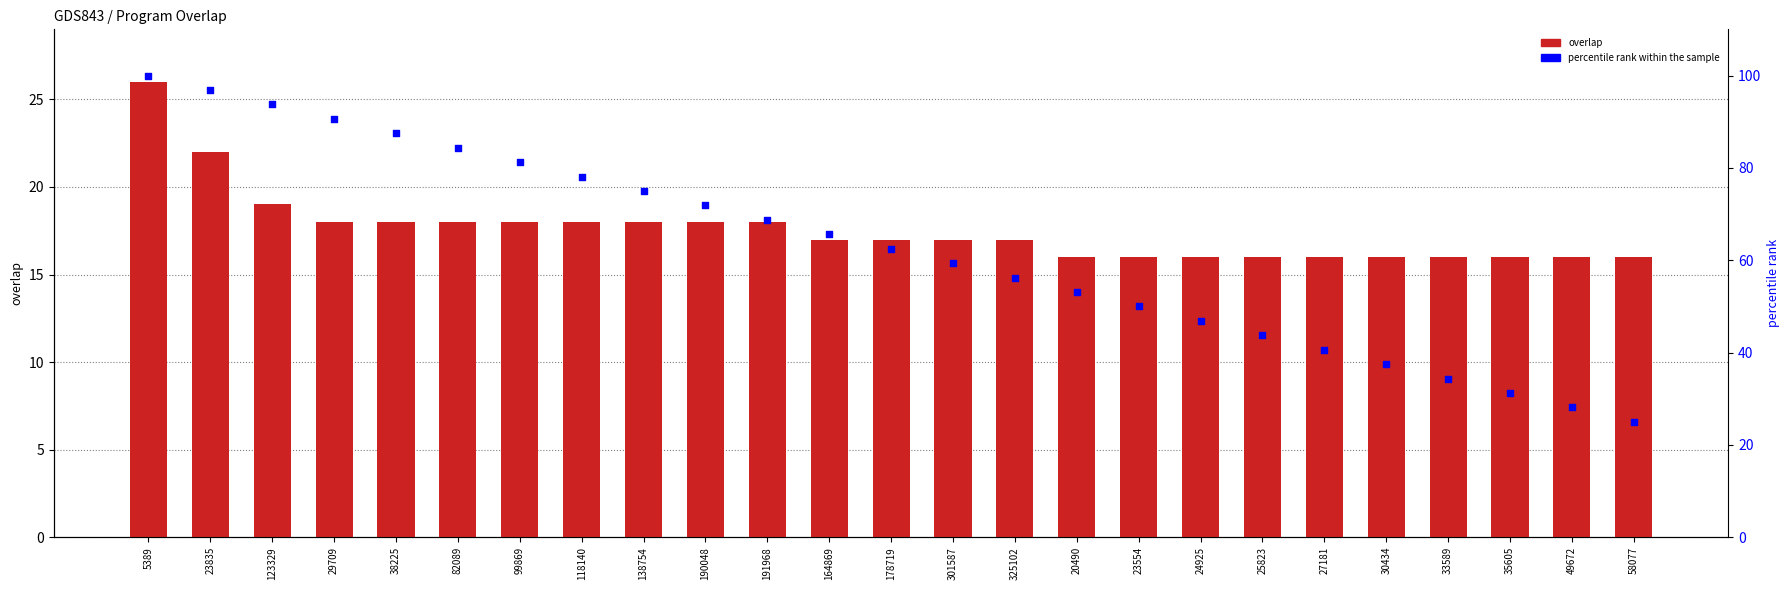

What is the total value across all series at 38225?

105.5